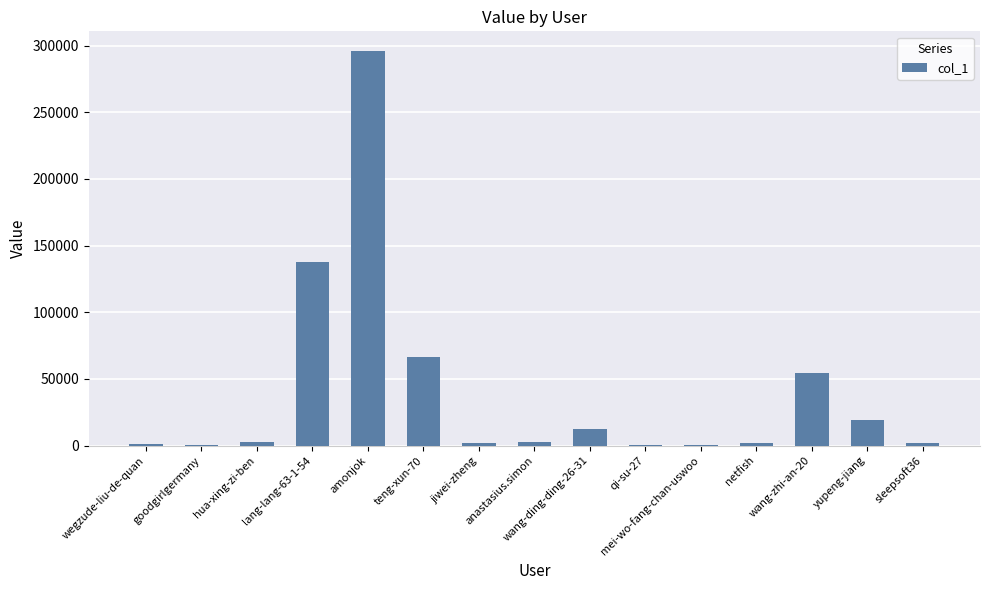

What is the greatest value displayed?

295853